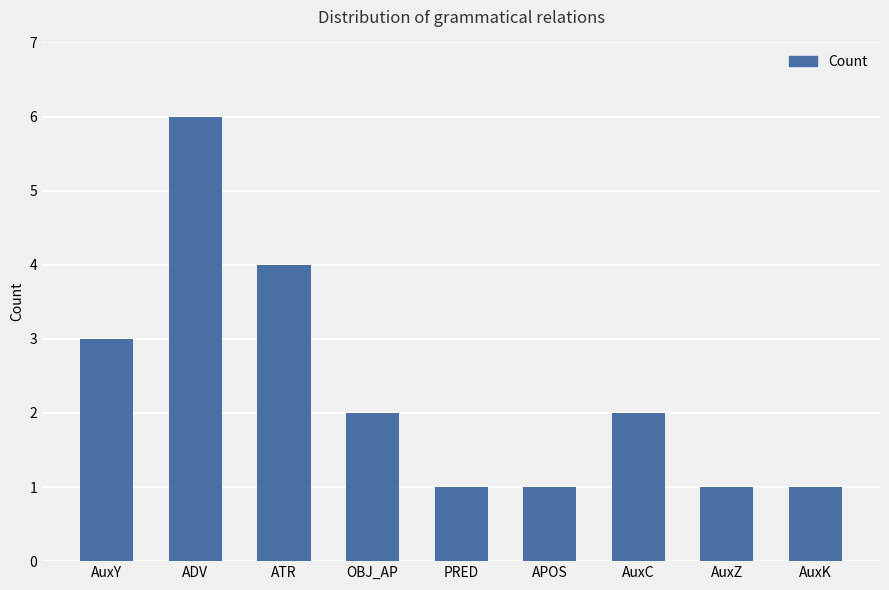

At which label is the value closest to 3?

AuxY